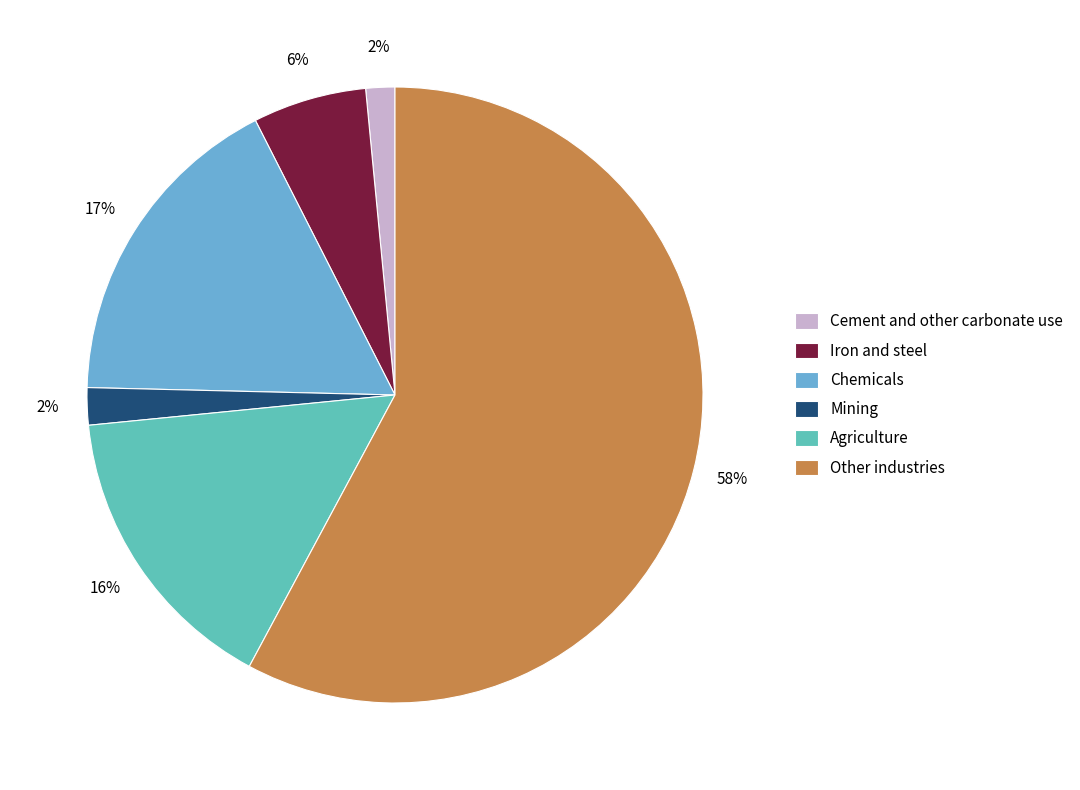

Which slice is the largest?

Other industries